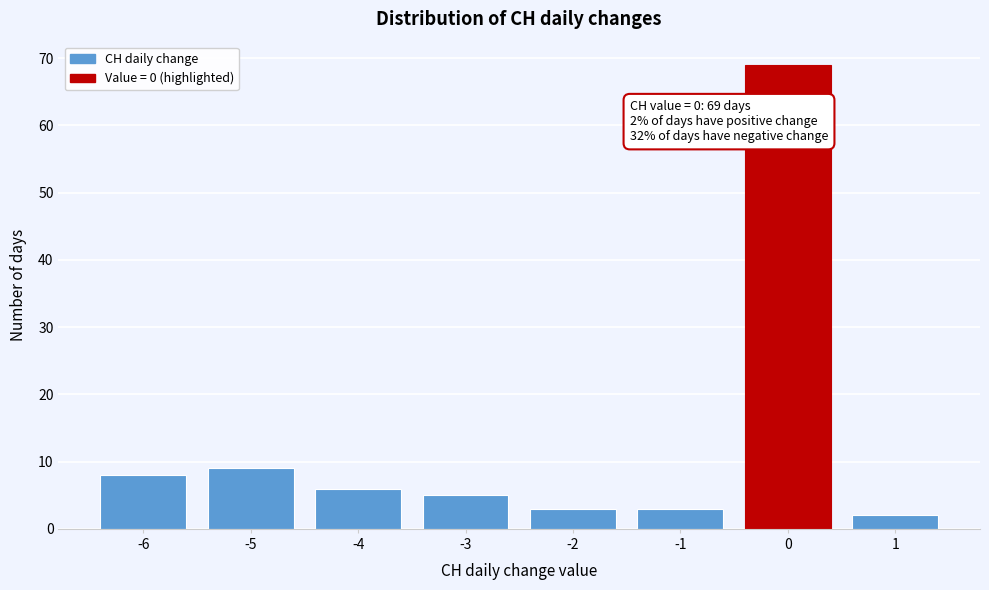

Reading right to left, what are all the values shown in this chart?

2	69	3	3	5	6	9	8